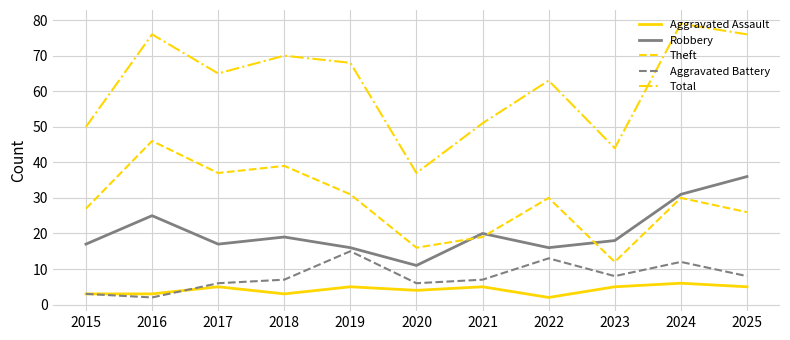

Reading left to right, transcribe all the data shown in this chart.

Aggravated Assault: 2015=3	2016=3	2017=5	2018=3	2019=5	2020=4	2021=5	2022=2	2023=5	2024=6	2025=5
Robbery: 2015=17	2016=25	2017=17	2018=19	2019=16	2020=11	2021=20	2022=16	2023=18	2024=31	2025=36
Theft: 2015=27	2016=46	2017=37	2018=39	2019=31	2020=16	2021=19	2022=30	2023=12	2024=30	2025=26
Aggravated Battery: 2015=3	2016=2	2017=6	2018=7	2019=15	2020=6	2021=7	2022=13	2023=8	2024=12	2025=8
Total: 2015=50	2016=76	2017=65	2018=70	2019=68	2020=37	2021=51	2022=63	2023=44	2024=79	2025=76